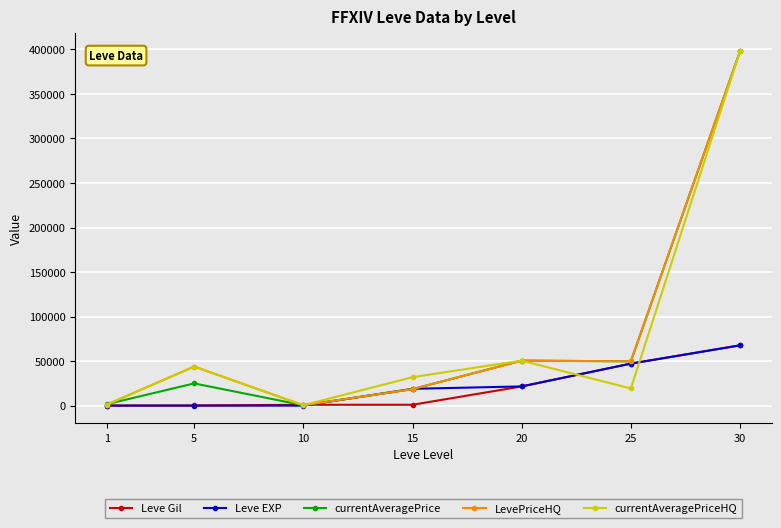

Is the value of Leve EXP at 5 greater than the value of currentAveragePriceHQ at 15?

No